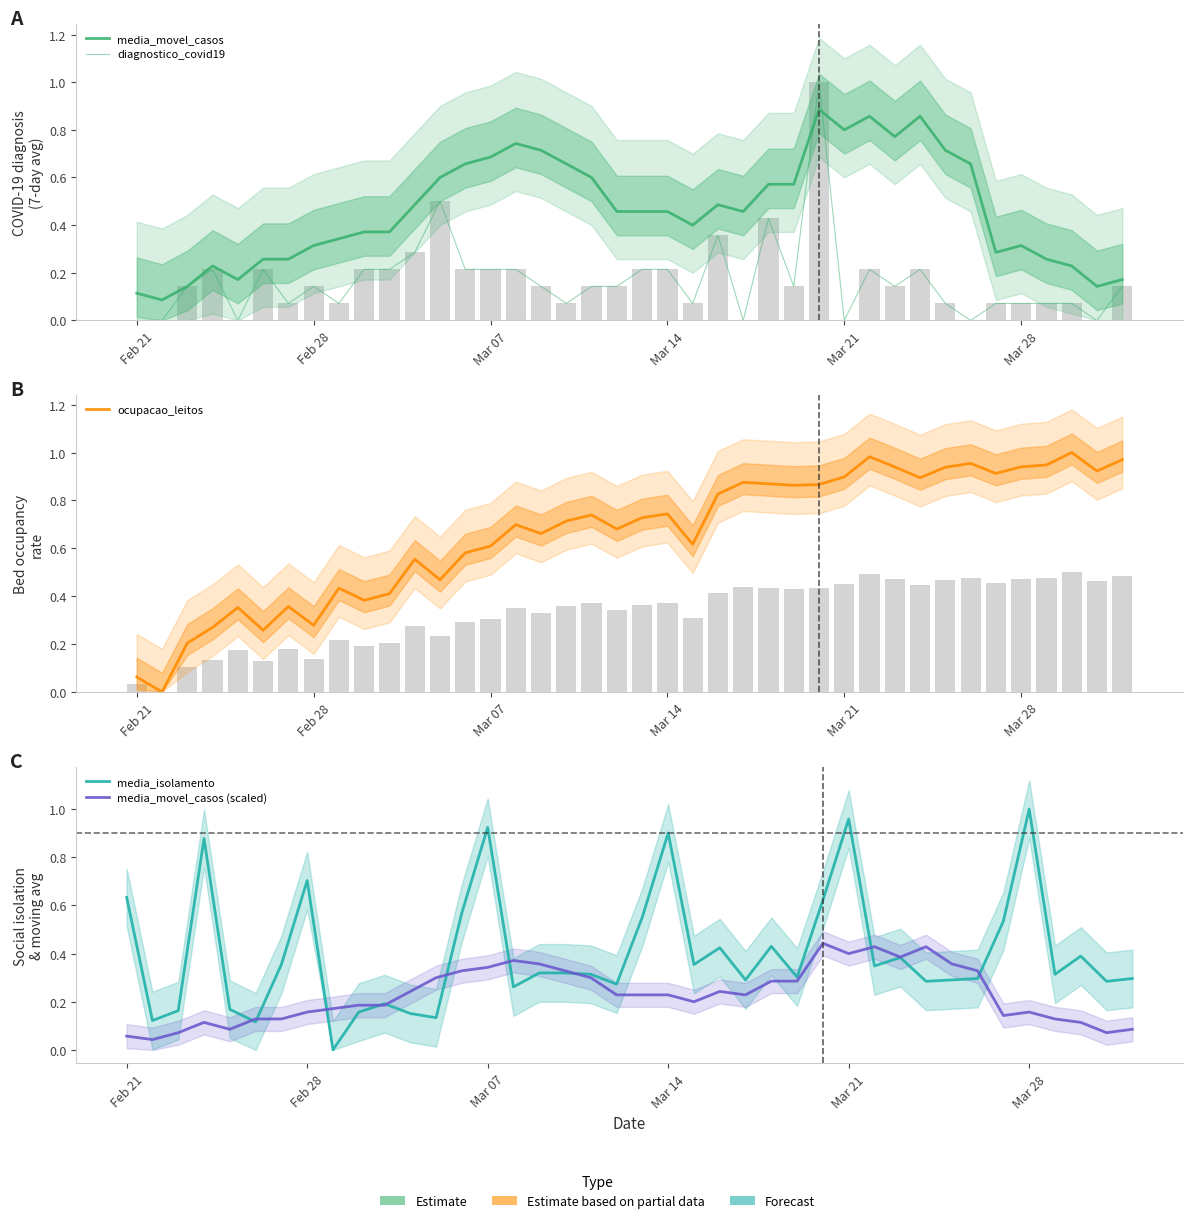

What is the difference between the maximum and second lowest values in the media_movel_casos series?

0.8